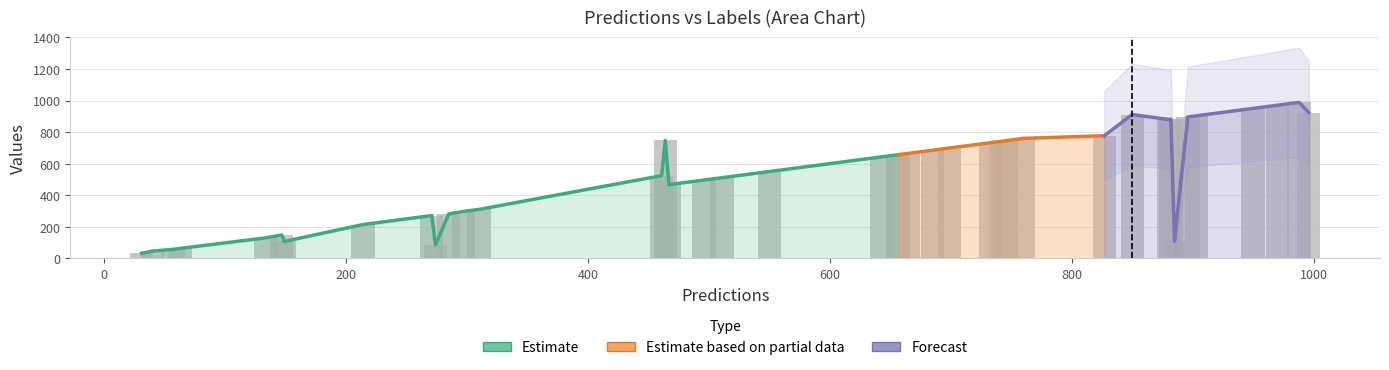

Read the predictions value at 3.

467.0